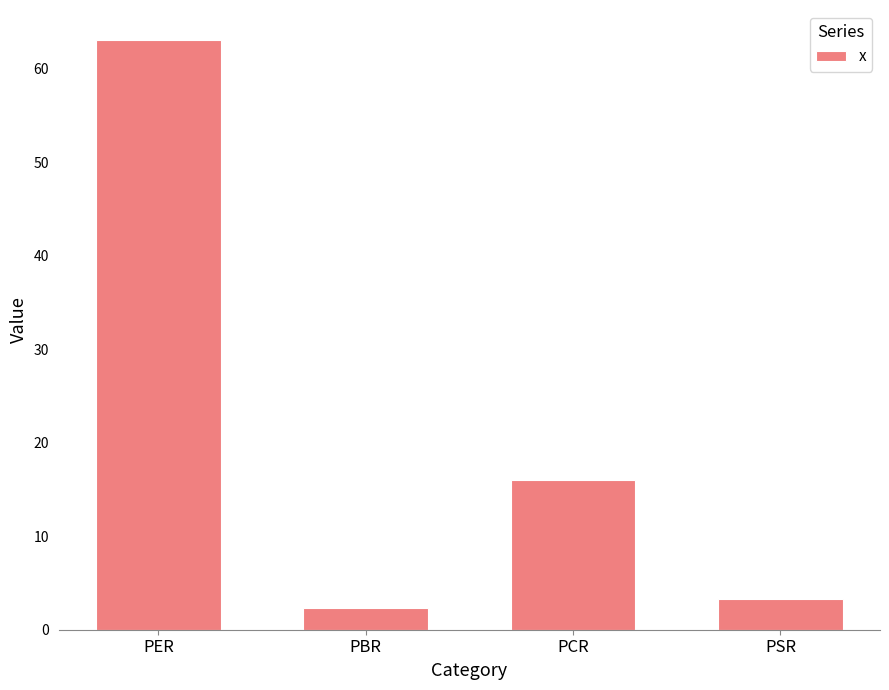

True or false: the data shows 15.8 at PER.

False